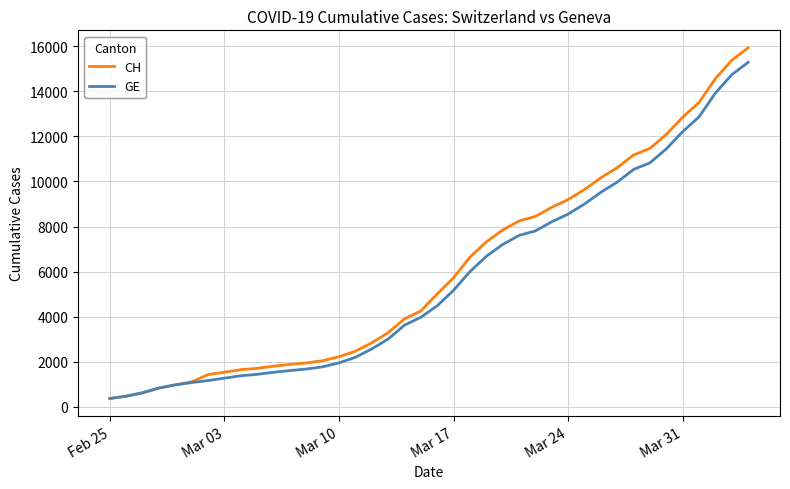

What is the minimum value for GE?

375